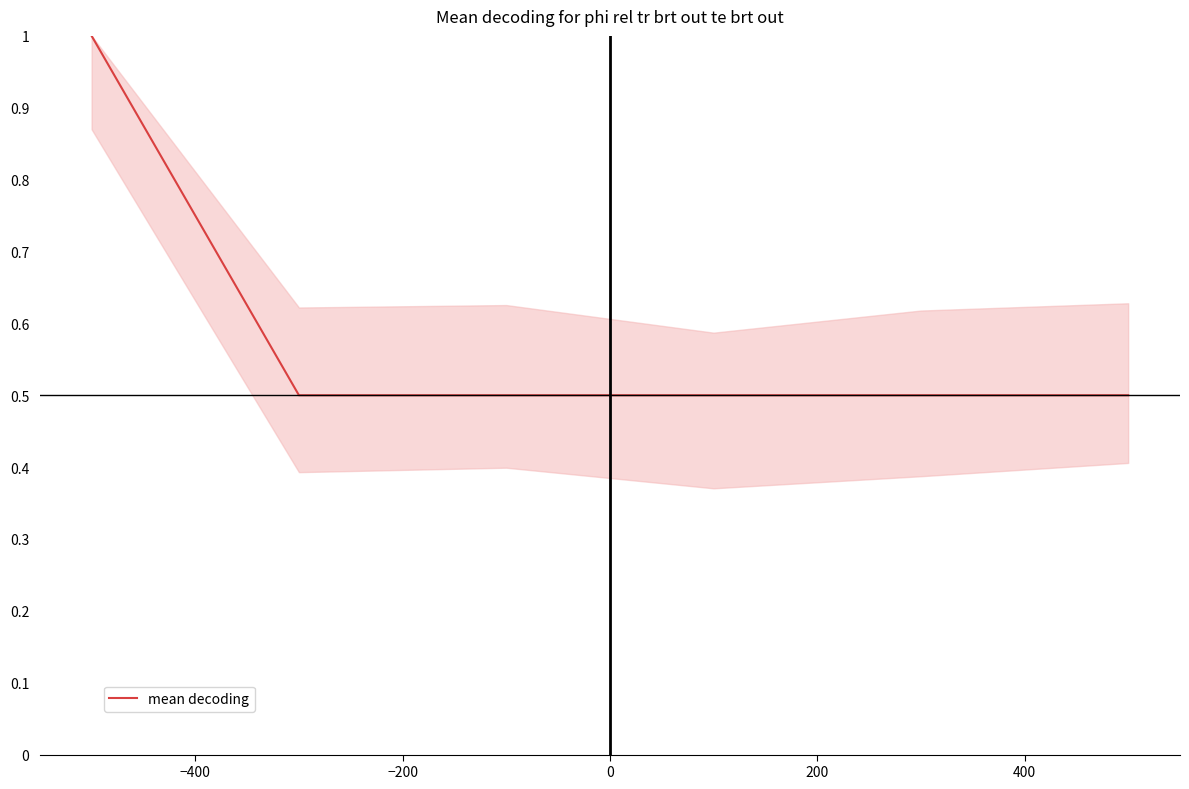

True or false: there are more than 2 points higher than both neighbors.

False